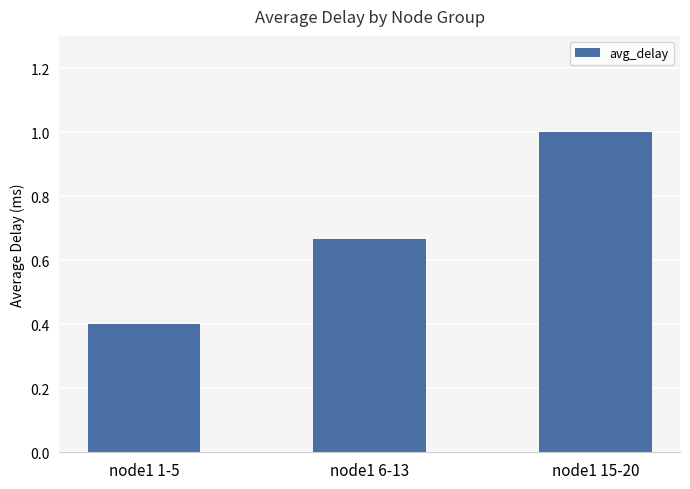

Count the number of categories in the chart.

3